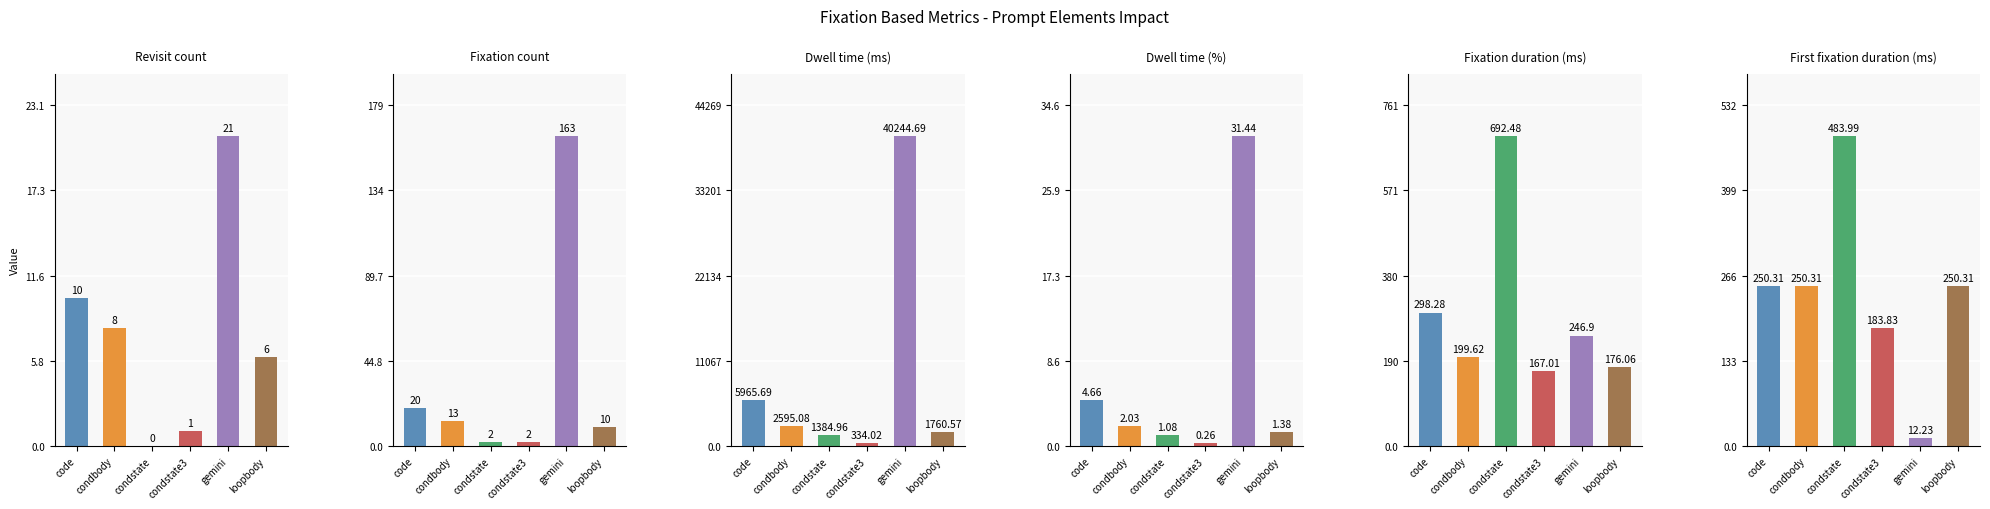

Where does the Dwell time (%) series first go above 2?

code